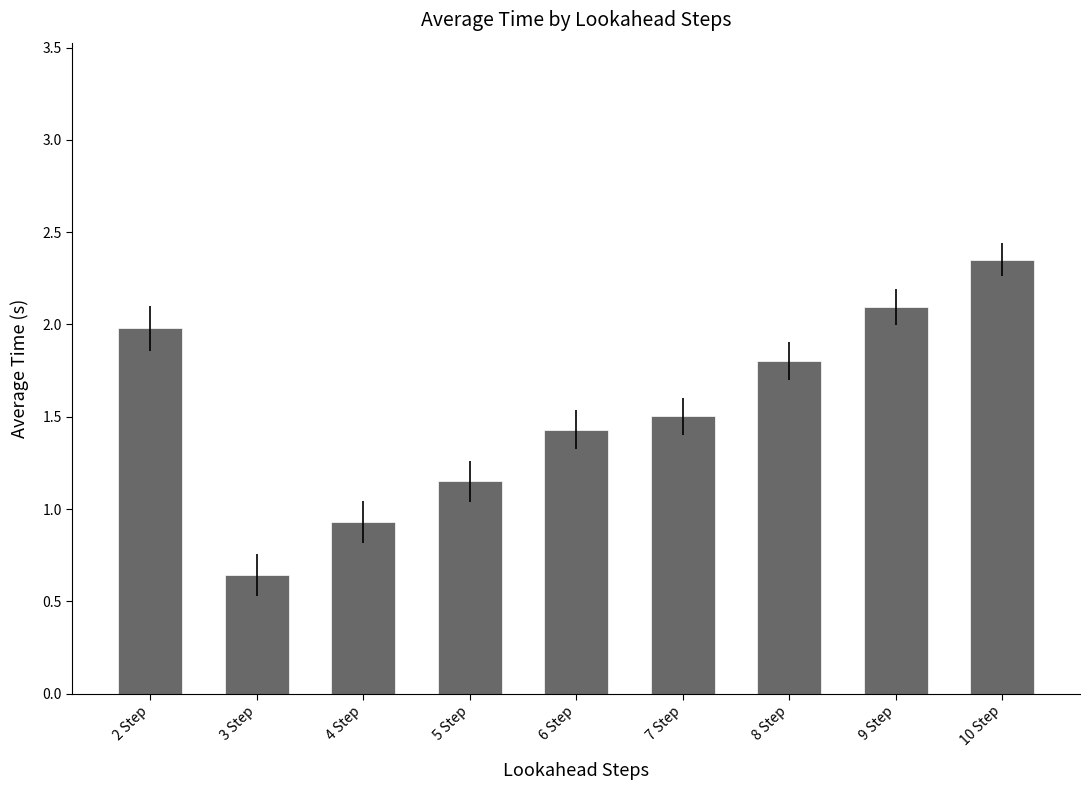

Which label corresponds to the largest value in the chart?

10 Step